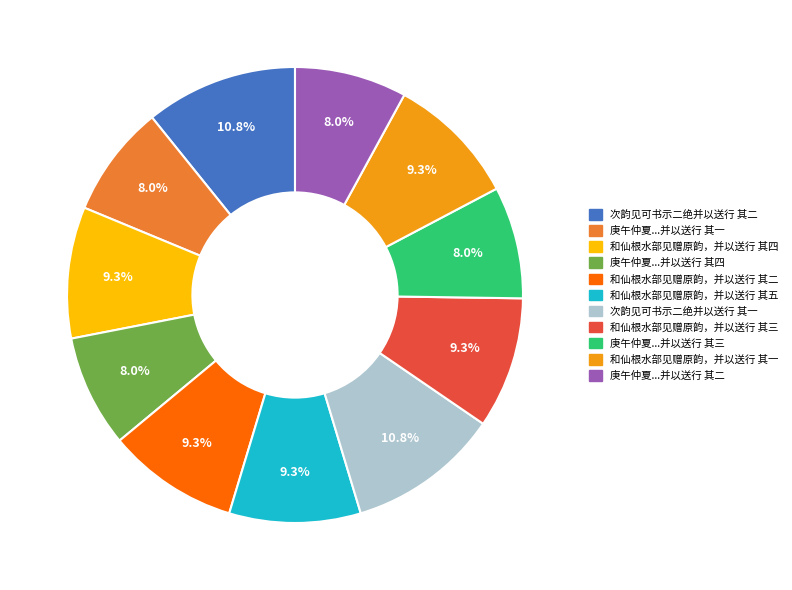

Is the sum of 和仙根水部见赠原韵，并以送行 其五 and 和仙根水部见赠原韵，并以送行 其三 greater than half?

No